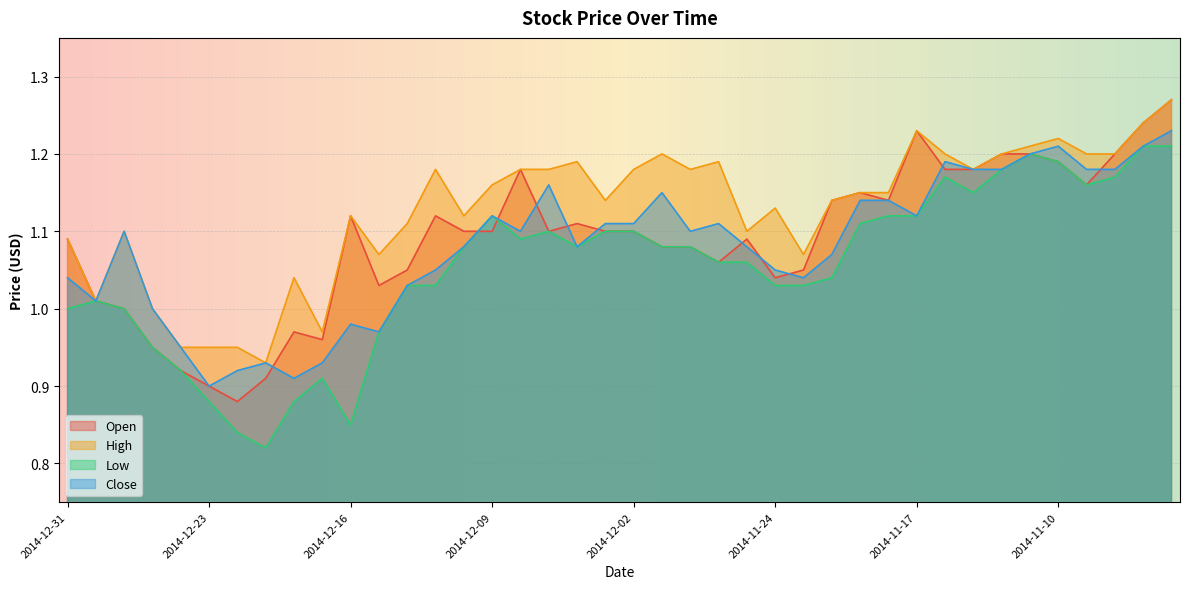

What is the value of the Close point at the 22nd from the left?

1.1